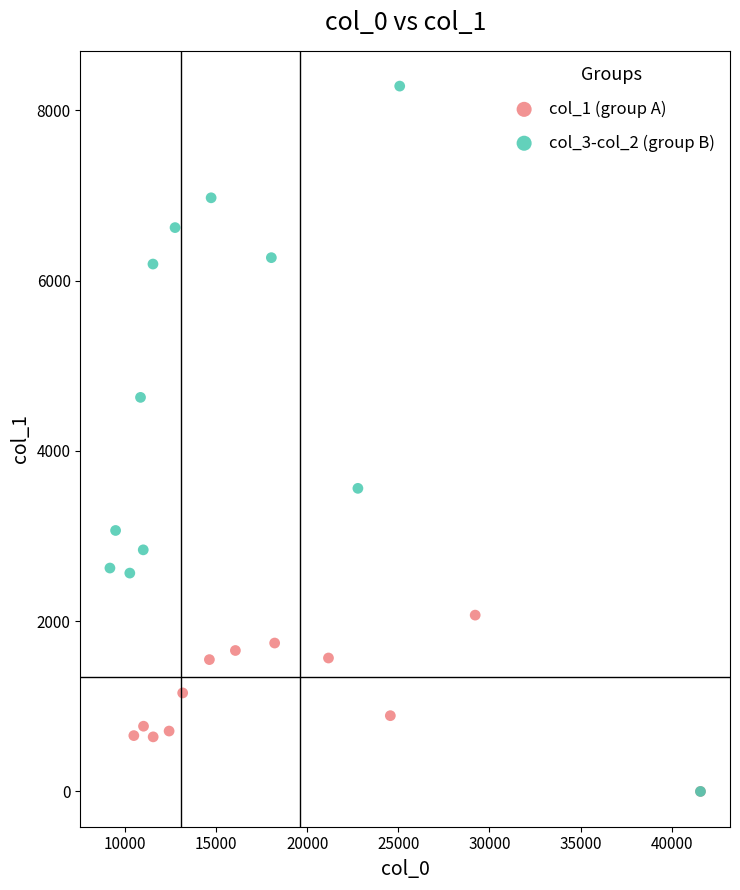

Which series contains the highest Y value?

col_3-col_2 (group B)